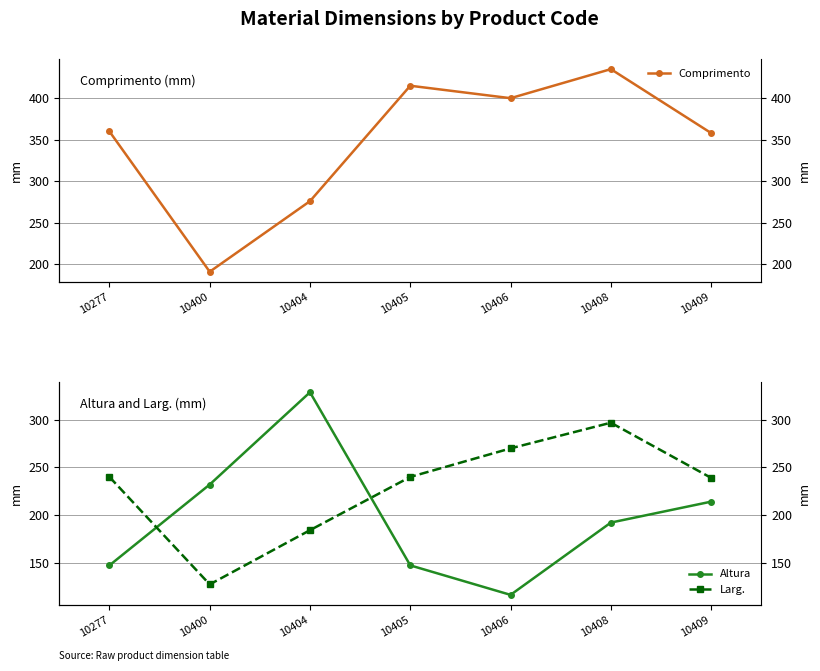

How many Larg. values are between 184 and 270?

5